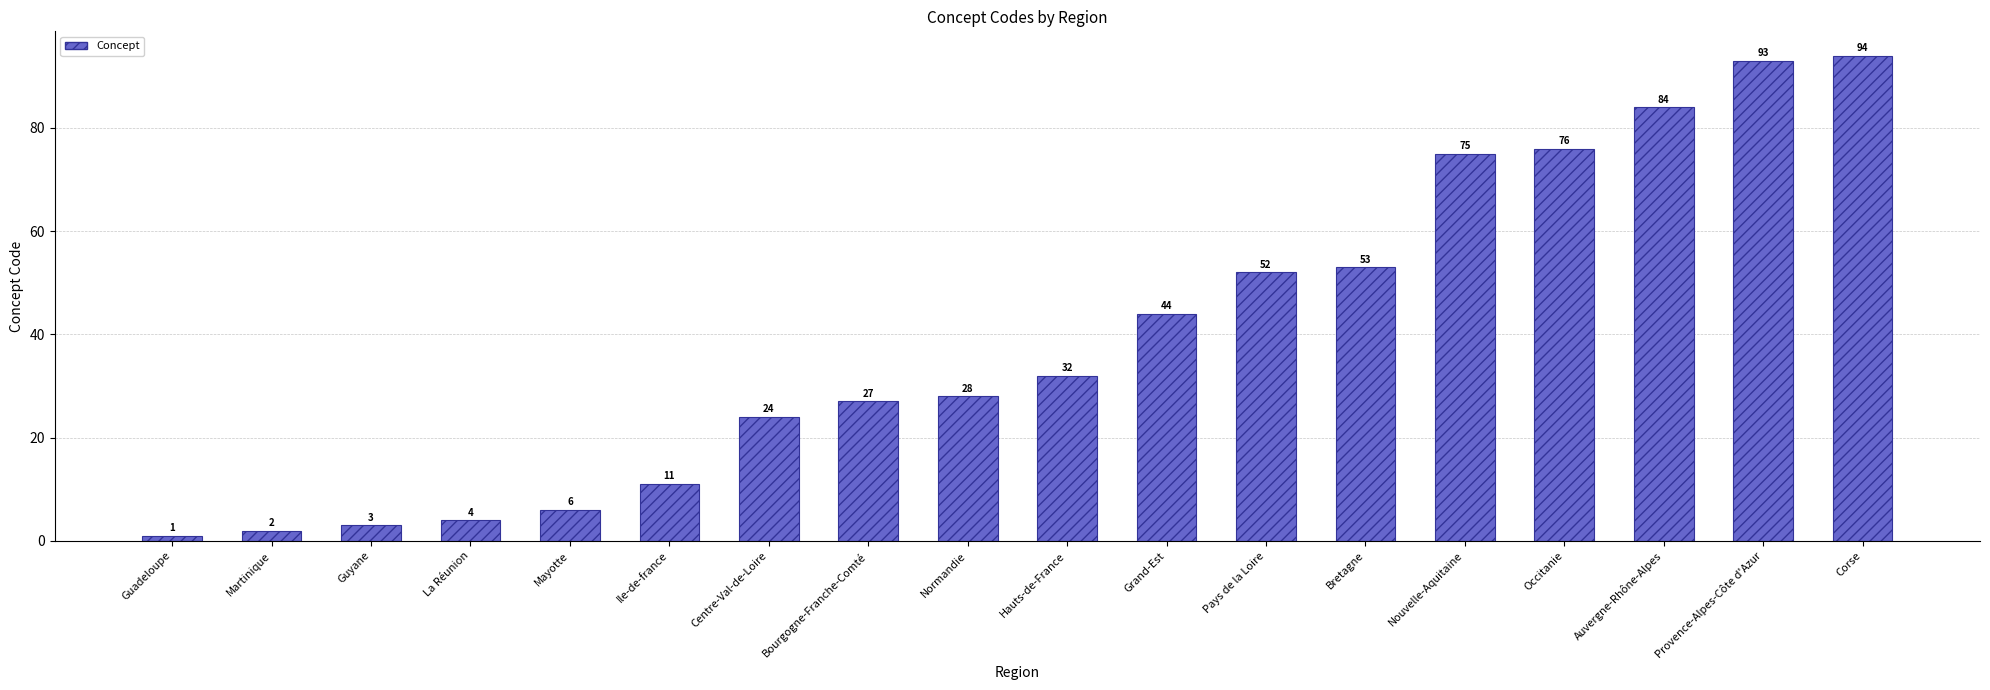

At which category does the chart reach its minimum across all series?

Guadeloupe